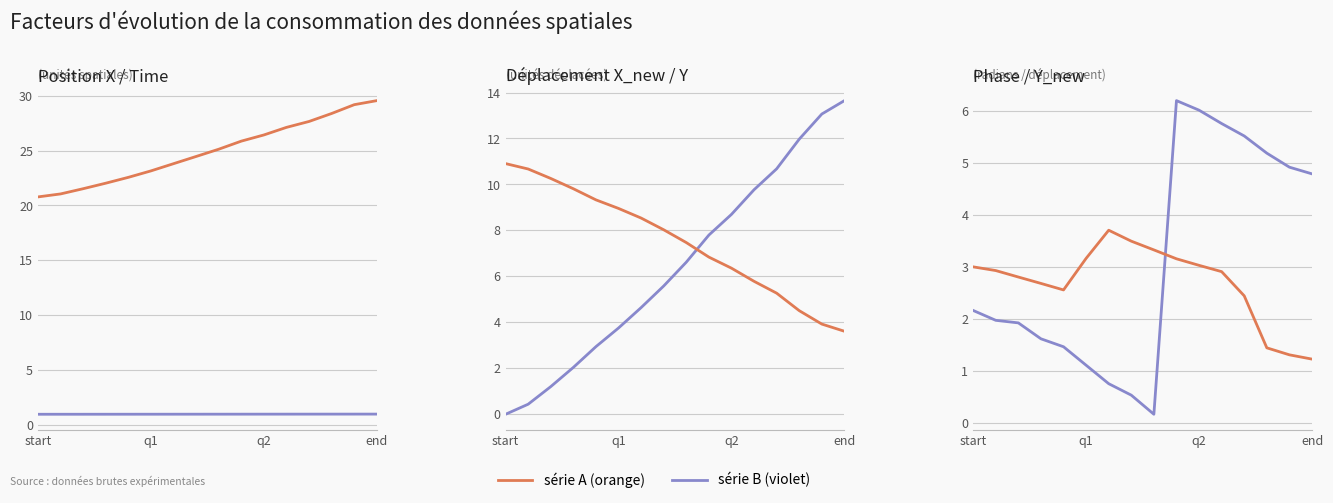

What is the difference between the highest and lowest values at start?

20.8